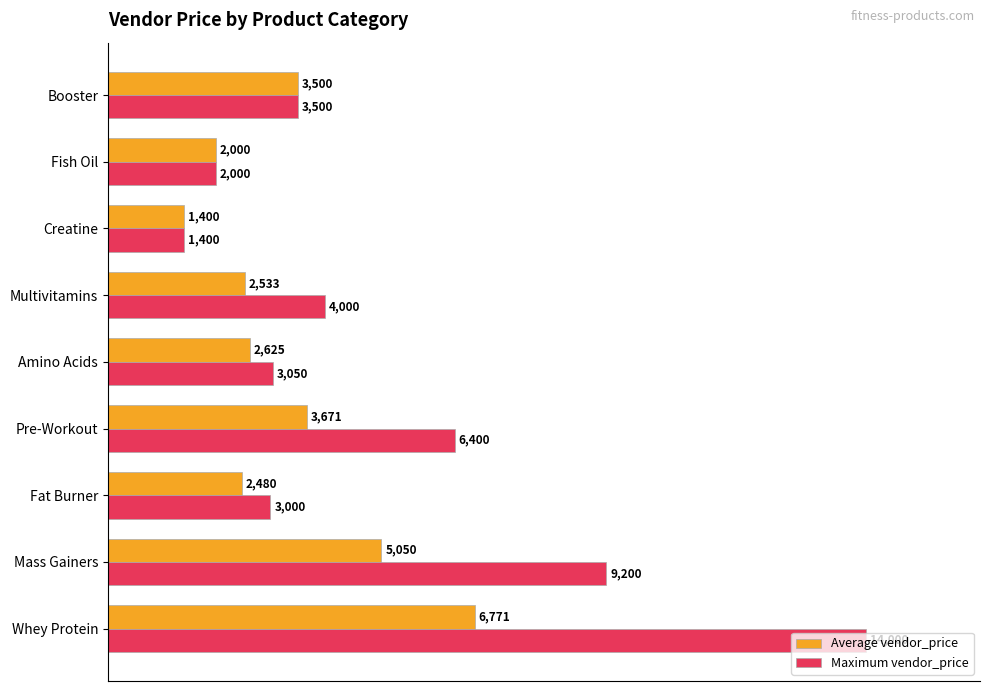

What are all the series names shown in the legend?

Average vendor_price, Maximum vendor_price